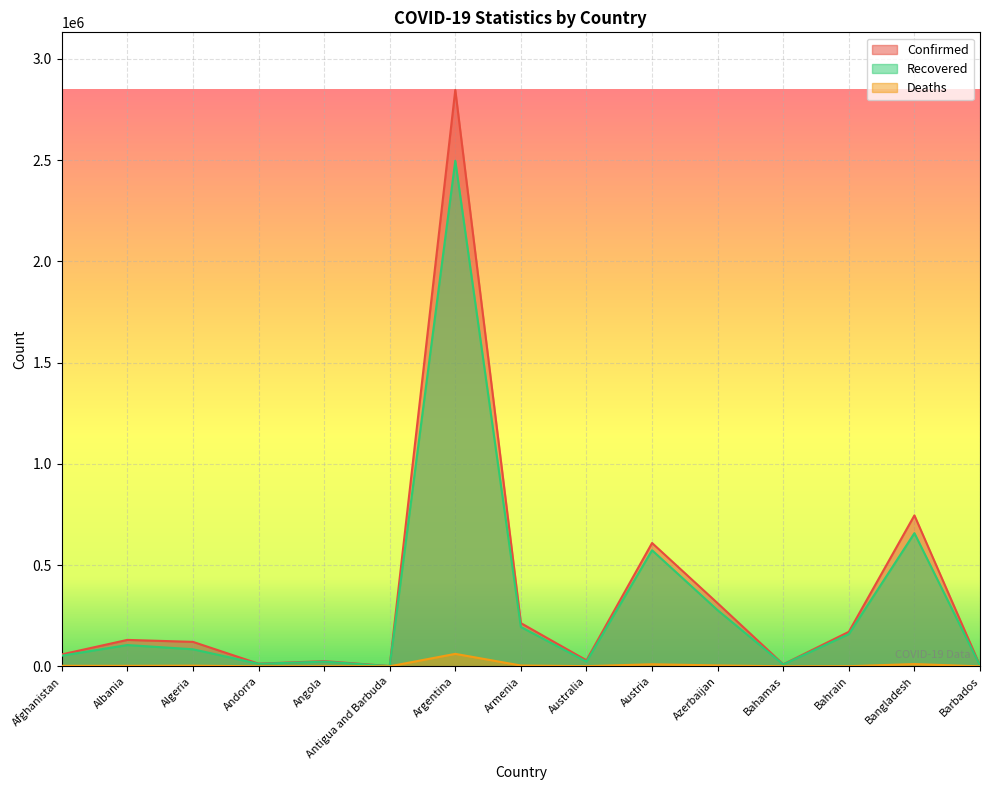

At which category is the sum across all series the highest?

Argentina